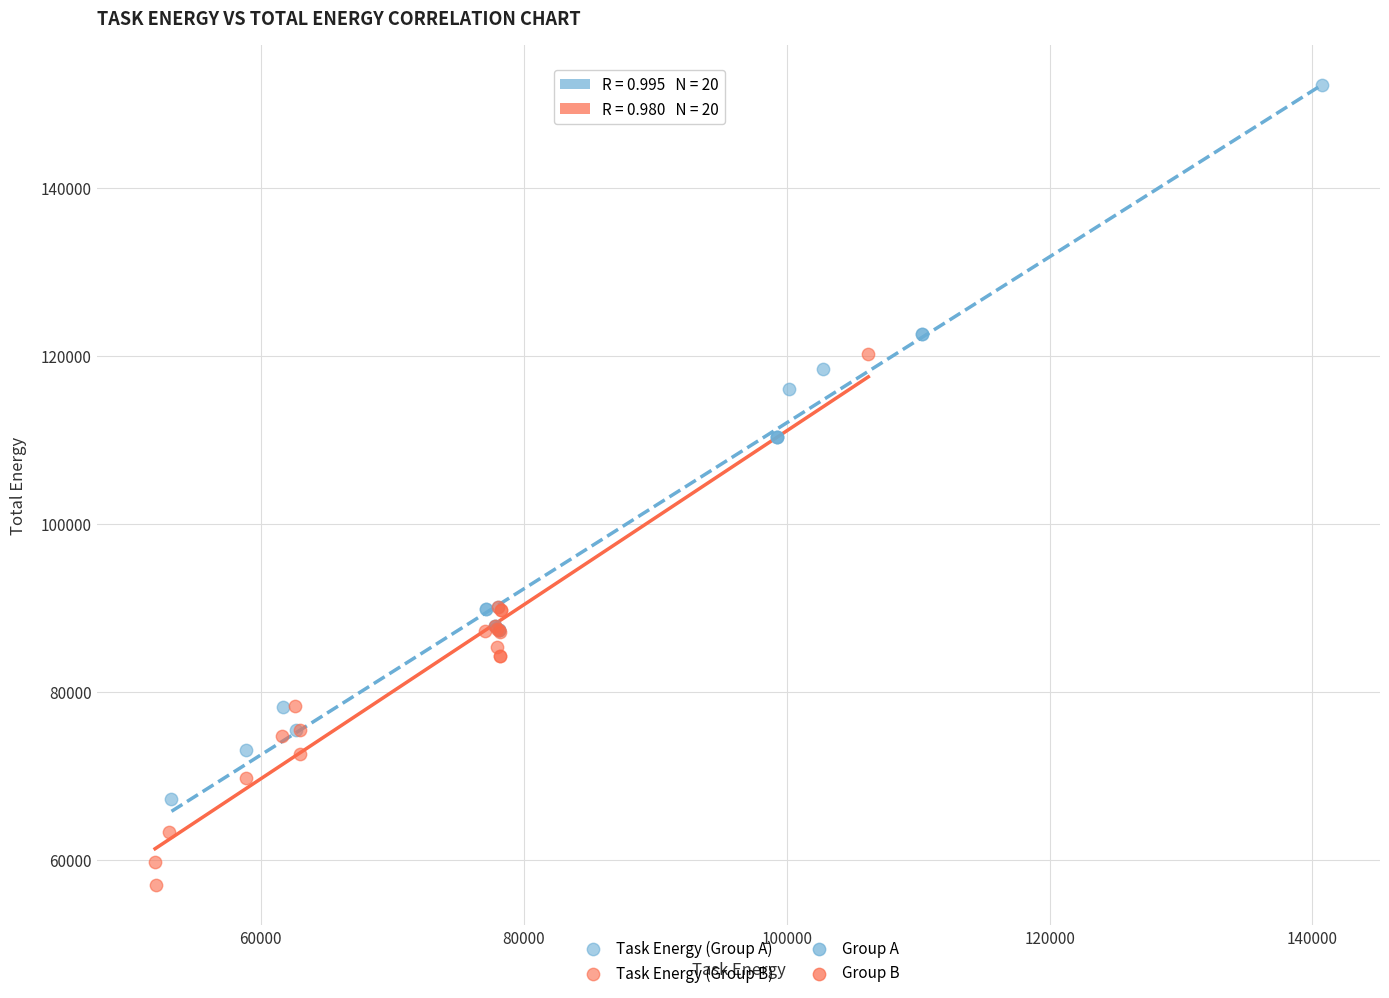

Which series reaches the maximum Y coordinate?

Task Energy (Group A)